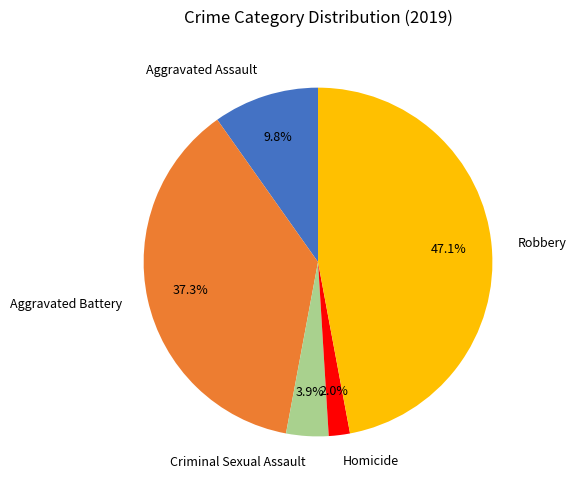

To the nearest percent, what portion does Homicide represent?

2%